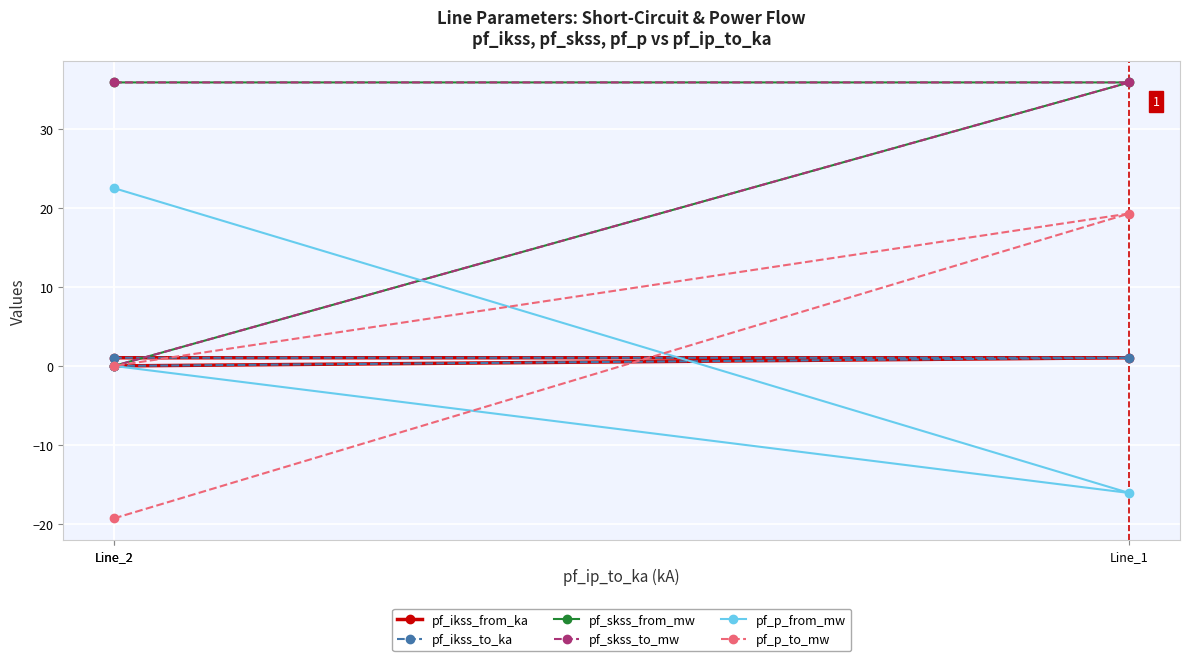

Rank the categories by pf_p_to_mw value from lowest to highest.

Line_2, Line_2, Line_1